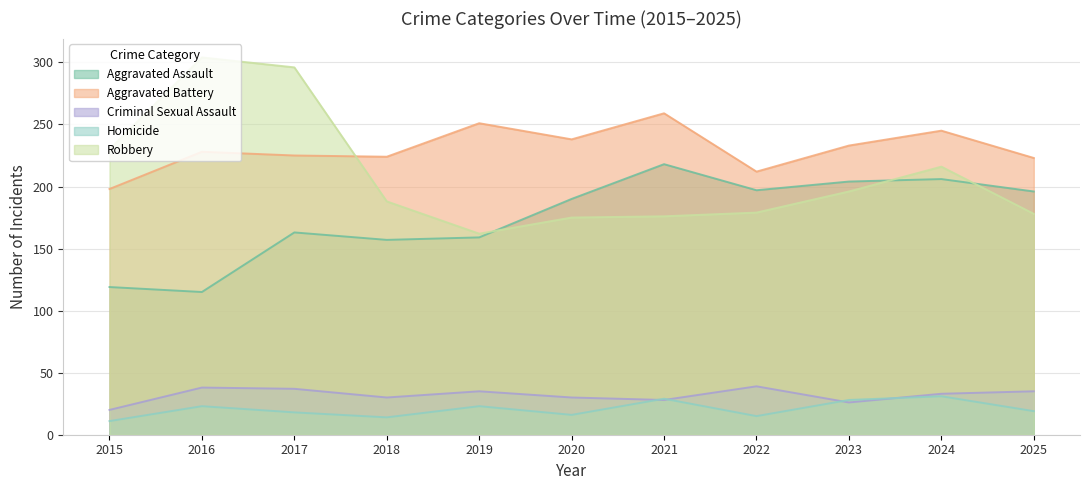

At which label does Aggravated Battery first exceed 228?

2019